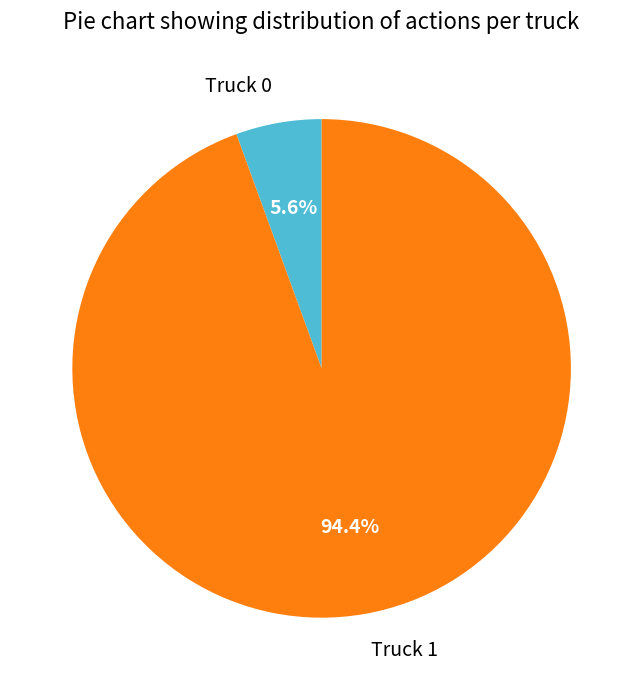

Which slice represents more than half of the pie?

Truck 1